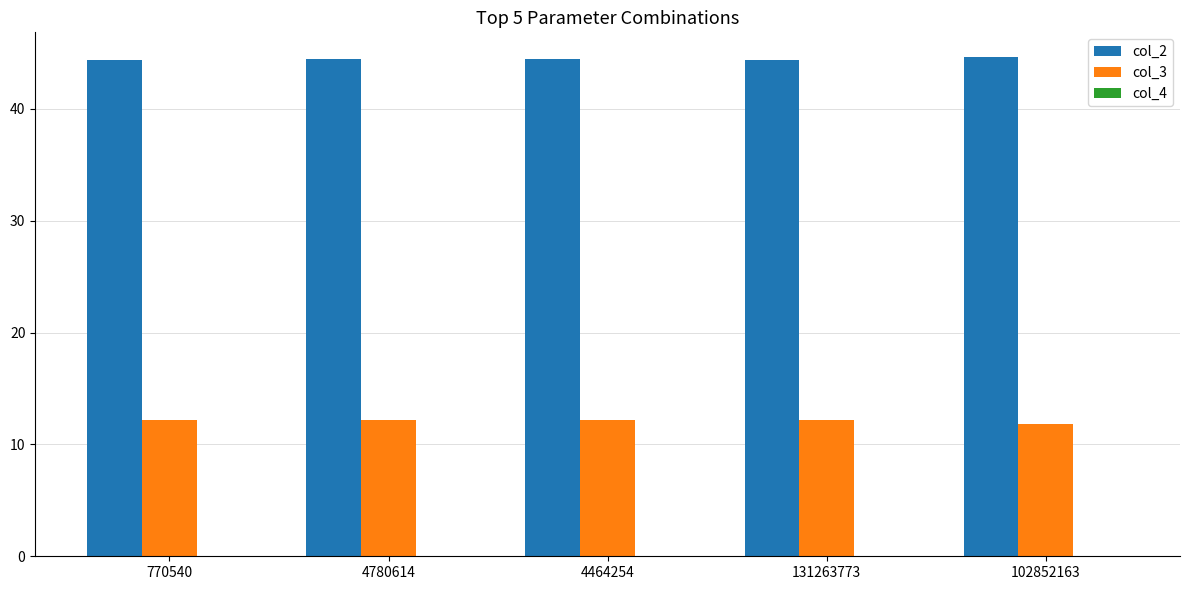

The value of col_2 at 4464254 is 44.4. True or false?

True